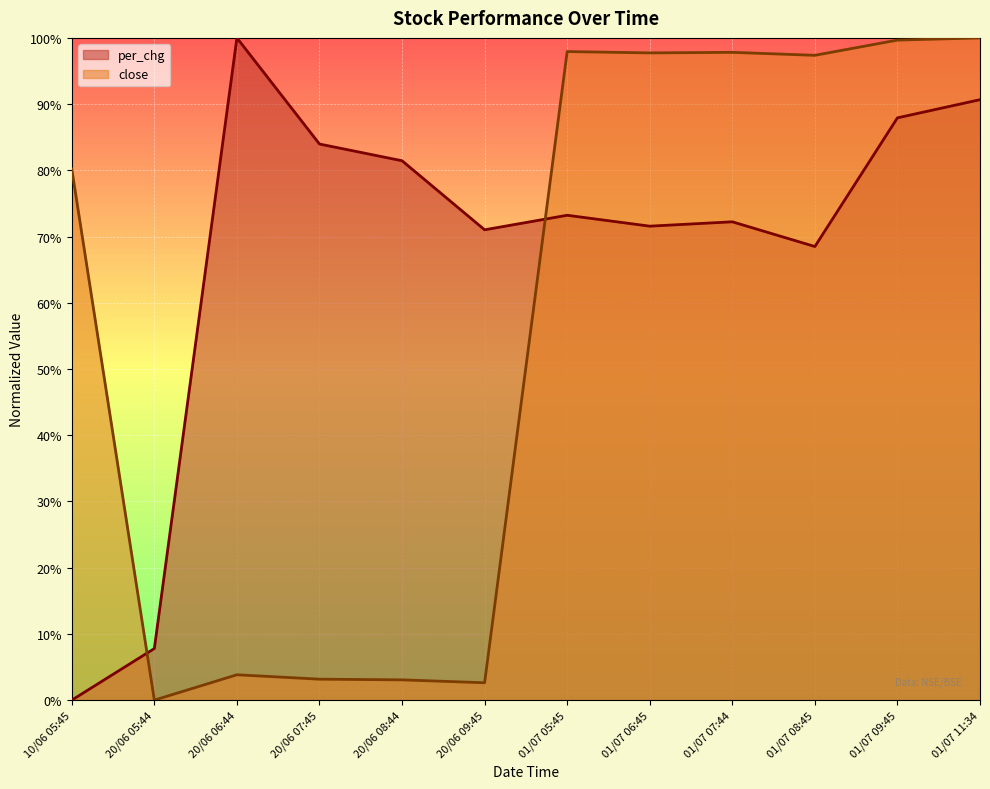

Reading right to left, what are all the values shown in this chart?

per_chg: 01/07 11:34=0.9	01/07 09:45=0.9	01/07 08:45=0.7	01/07 07:44=0.7	01/07 06:45=0.7	01/07 05:45=0.7	20/06 09:45=0.7	20/06 08:44=0.8	20/06 07:45=0.8	20/06 06:44=1.0	20/06 05:44=0.1	10/06 05:45=0.0
close: 01/07 11:34=1.0	01/07 09:45=1.0	01/07 08:45=1.0	01/07 07:44=1.0	01/07 06:45=1.0	01/07 05:45=1.0	20/06 09:45=0.0	20/06 08:44=0.0	20/06 07:45=0.0	20/06 06:44=0.0	20/06 05:44=0.0	10/06 05:45=0.8